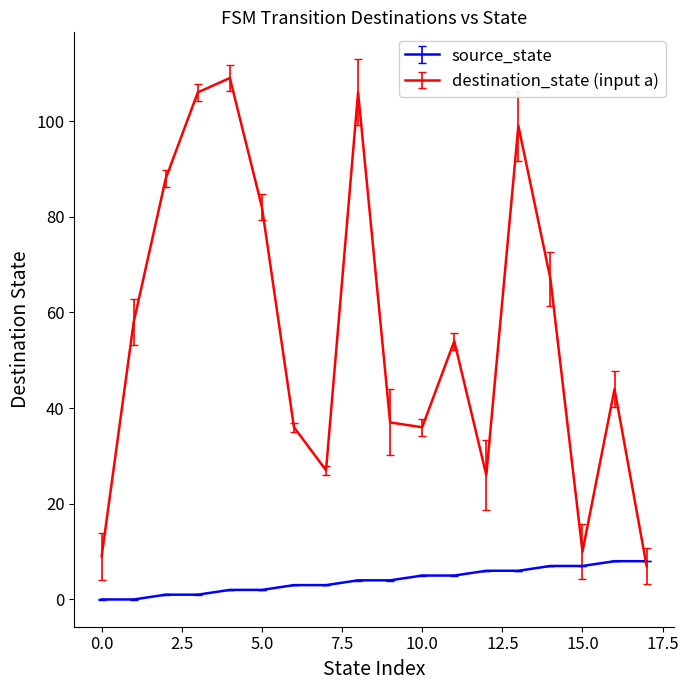

List the series in order of their overall mean, lowest first.

source_state, destination_state (input a)